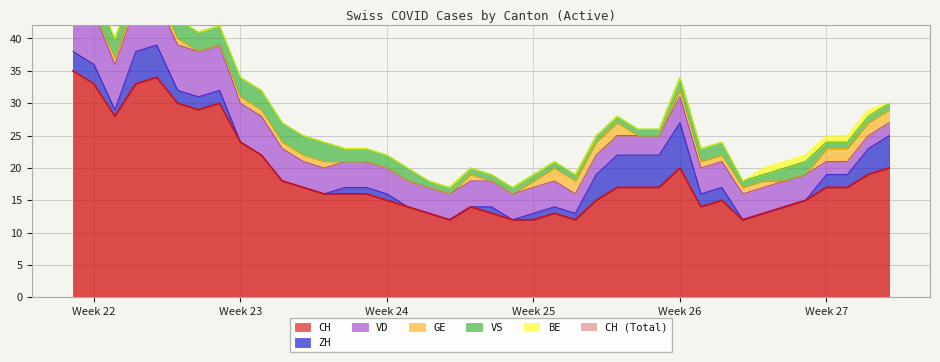

Where is GE nearest to the value 1?

2020-06-02